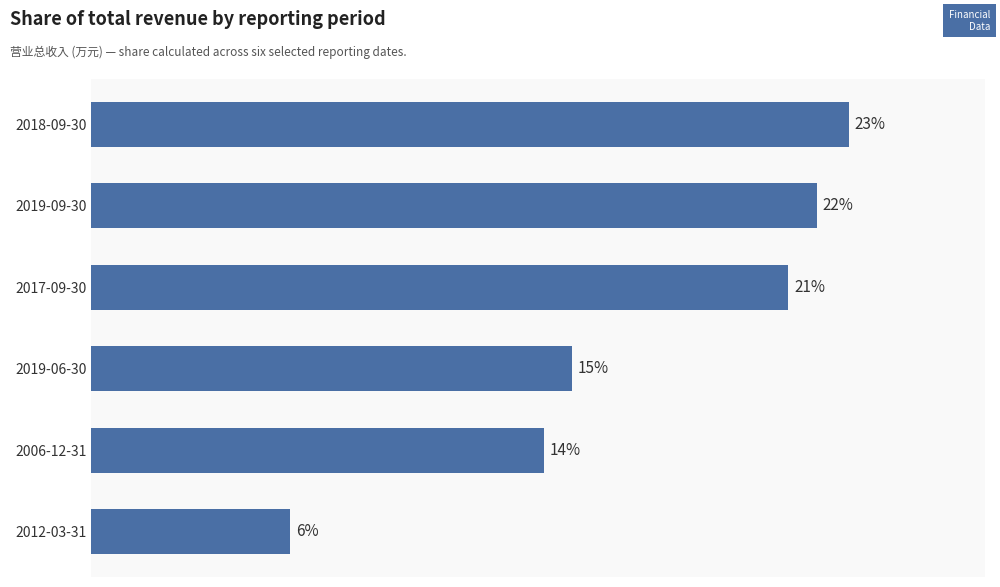

Does the chart contain any negative values?

No